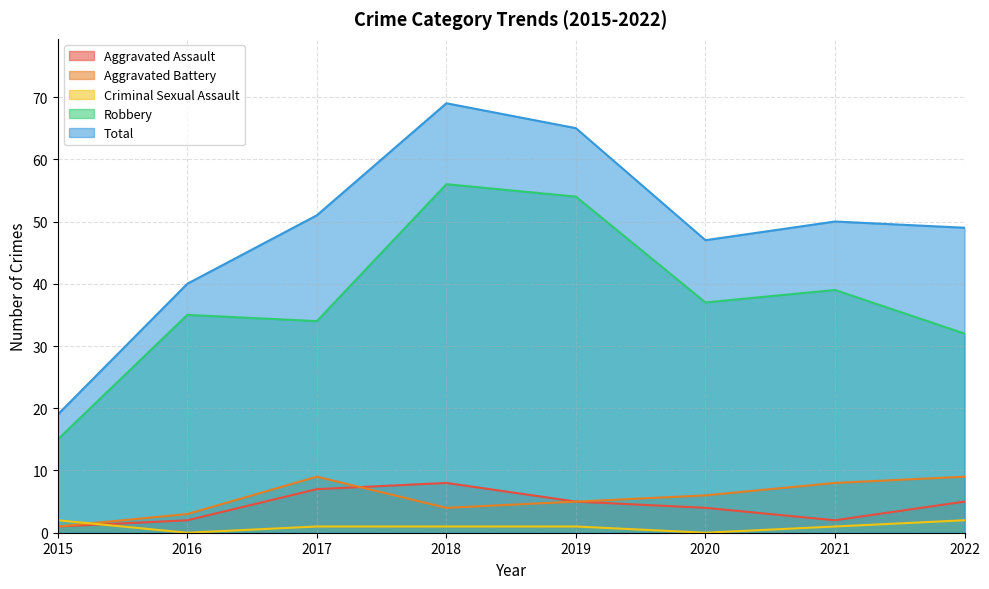

Reading right to left, extract all data points from this chart.

Aggravated Assault: 2022=5	2021=2	2020=4	2019=5	2018=8	2017=7	2016=2	2015=1
Aggravated Battery: 2022=9	2021=8	2020=6	2019=5	2018=4	2017=9	2016=3	2015=1
Criminal Sexual Assault: 2022=2	2021=1	2020=0	2019=1	2018=1	2017=1	2016=0	2015=2
Robbery: 2022=32	2021=39	2020=37	2019=54	2018=56	2017=34	2016=35	2015=15
Total: 2022=49	2021=50	2020=47	2019=65	2018=69	2017=51	2016=40	2015=19